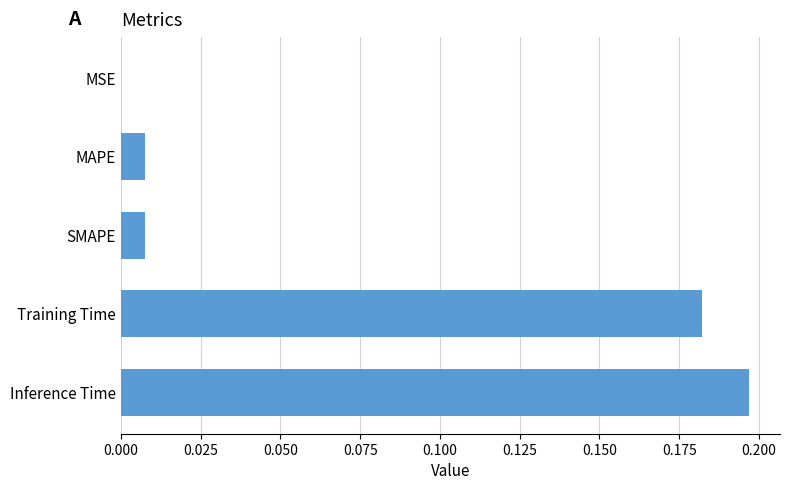

Is it true that the value at MSE is 0.0?

True